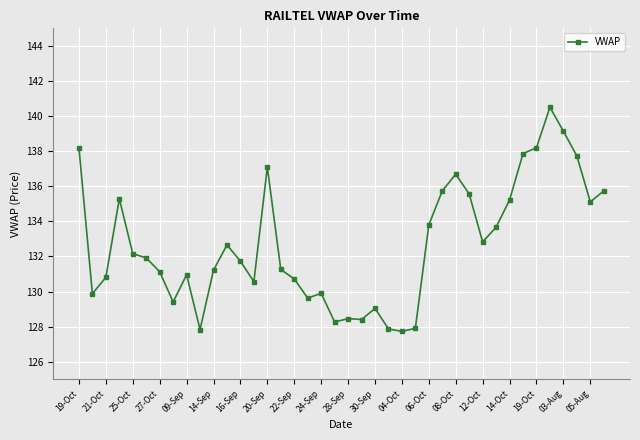

What is the greatest value displayed?

140.5